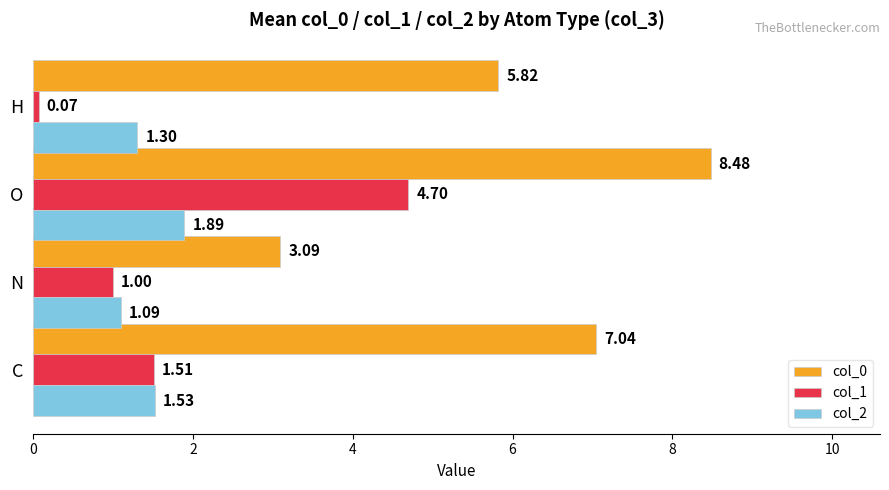

Which series has the largest range (max minus min)?

col_0